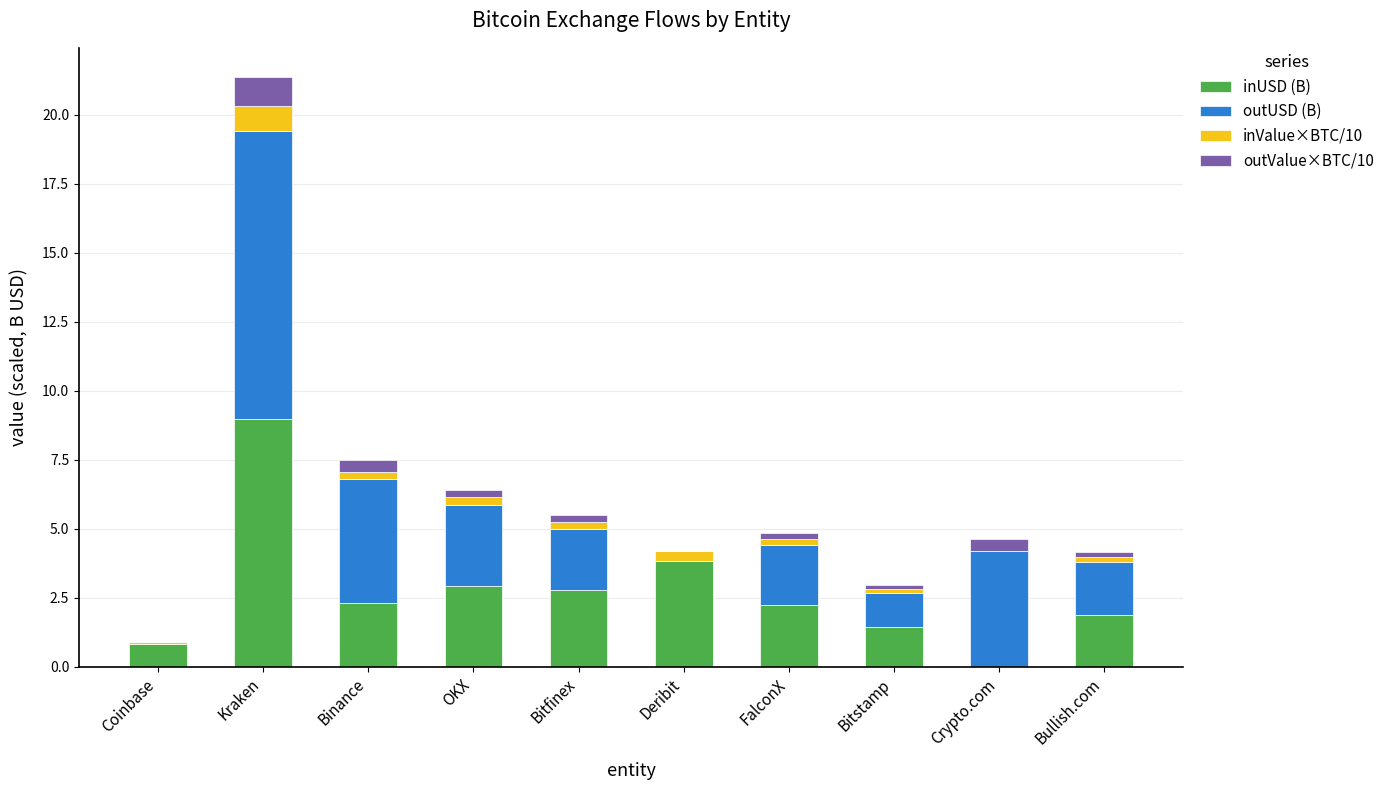

The value of inUSD (B) at Bitstamp is 1.4. True or false?

True